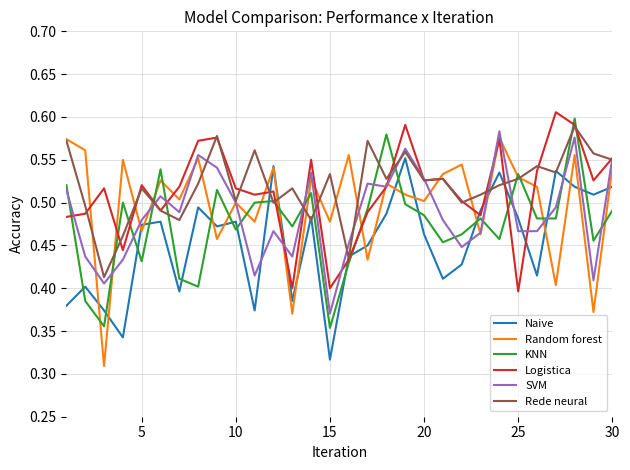

True or false: SVM and Rede neural cross at least once.

True